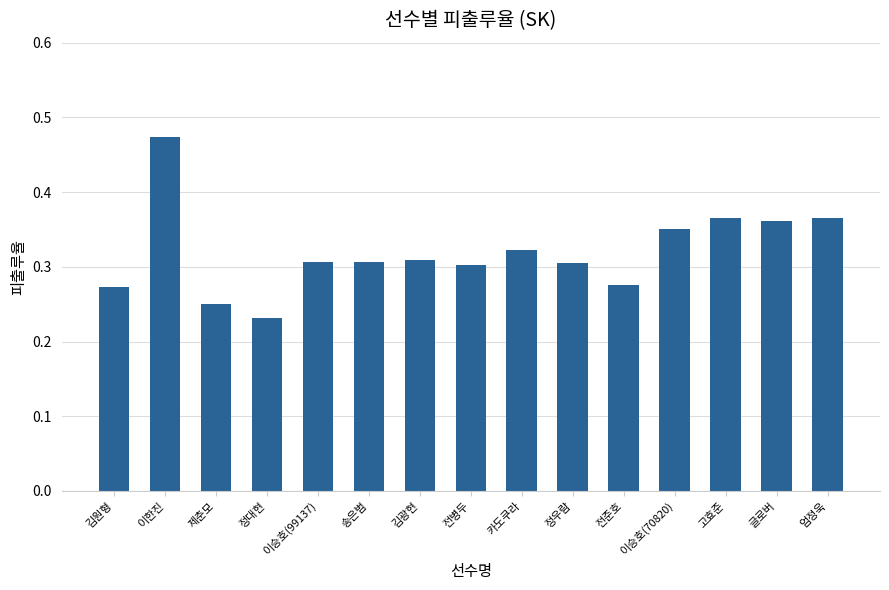

What is the label of the 6th bar from the right?

정우람